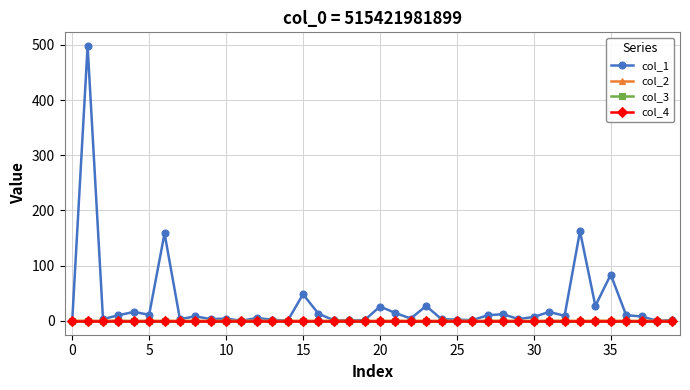

True or false: col_2 and col_1 cross at least once.

False